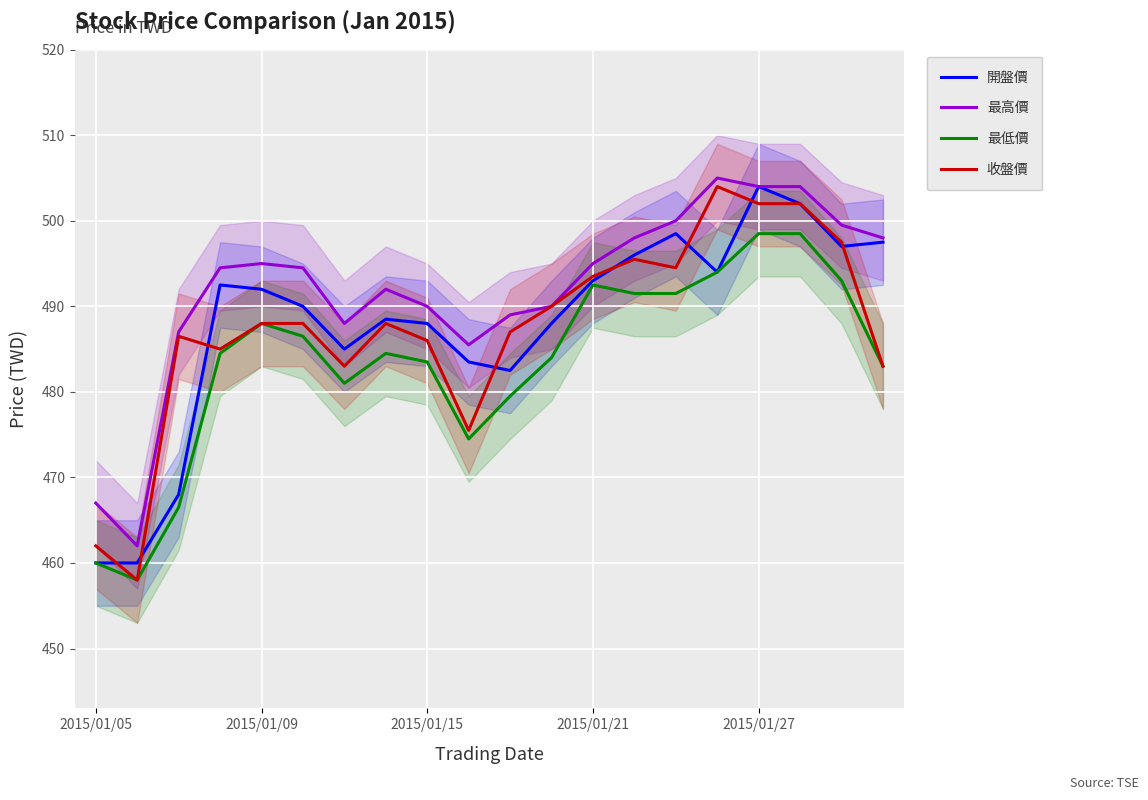

What is the spread (max minus min) of values at 19?

15.0